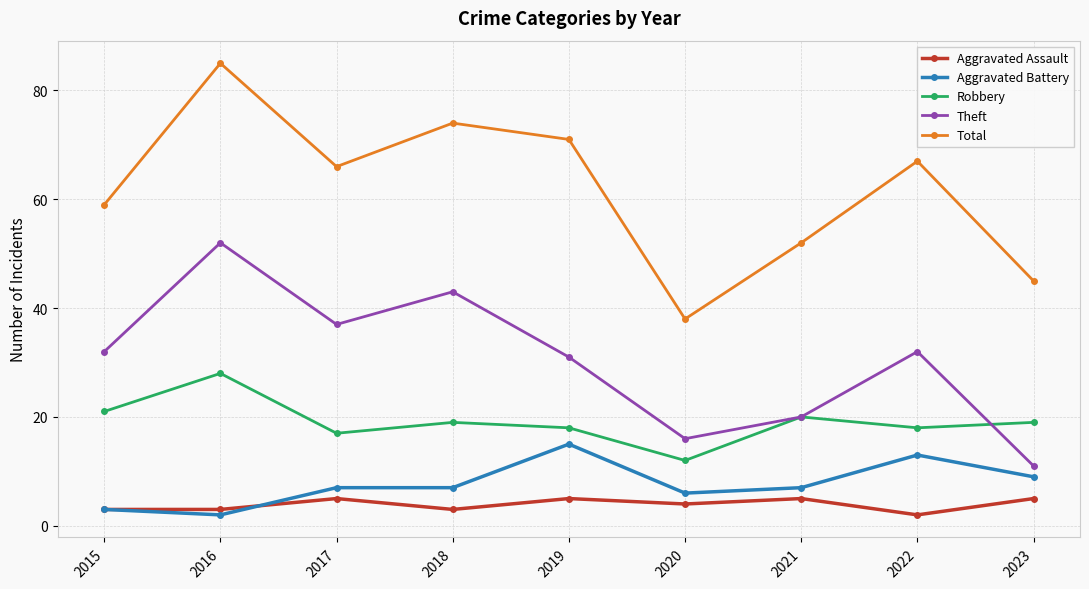

What are all the series names shown in the legend?

Aggravated Assault, Aggravated Battery, Robbery, Theft, Total